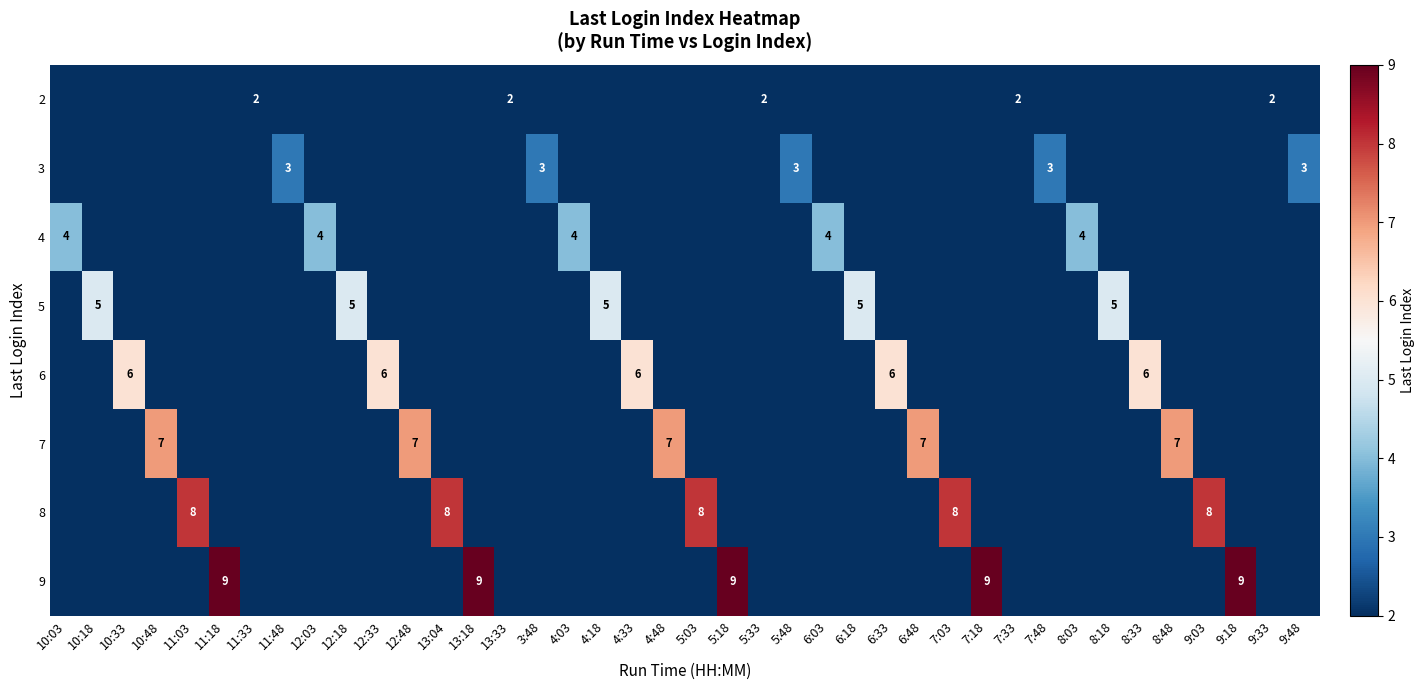

The value of 2 at 9:03 is -1. True or false?

False